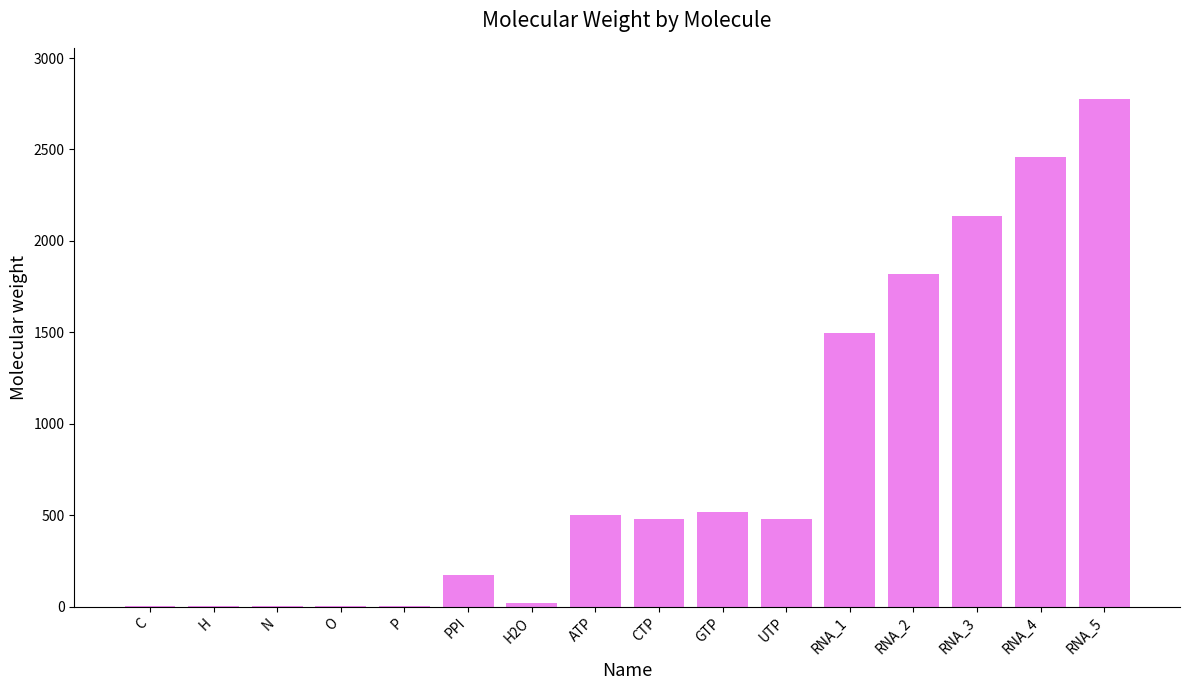

Which category has the highest value across all series?

RNA_5